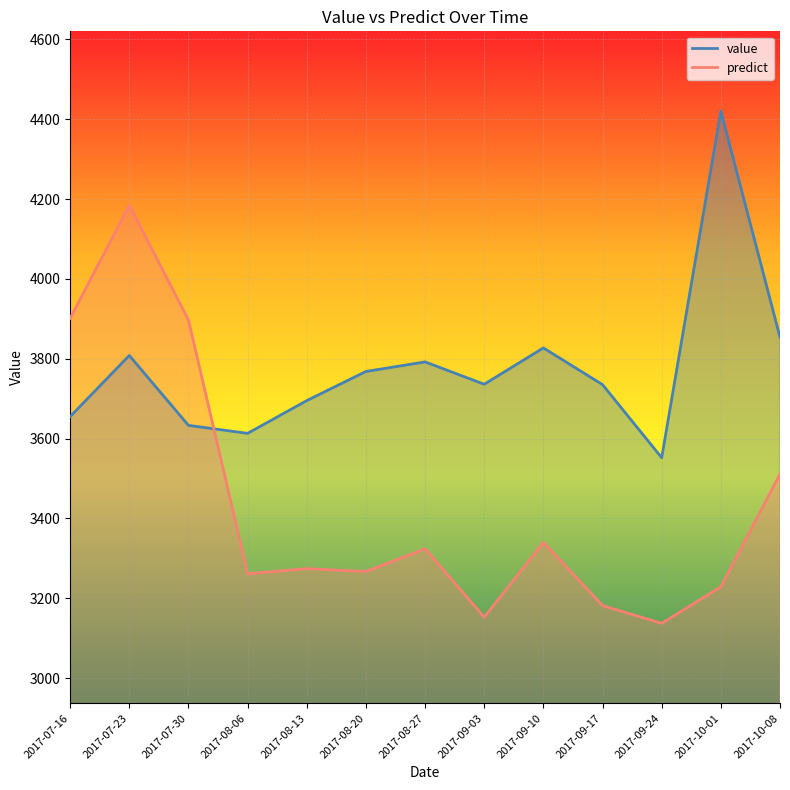

How many data points in predict are less than 3274?

6